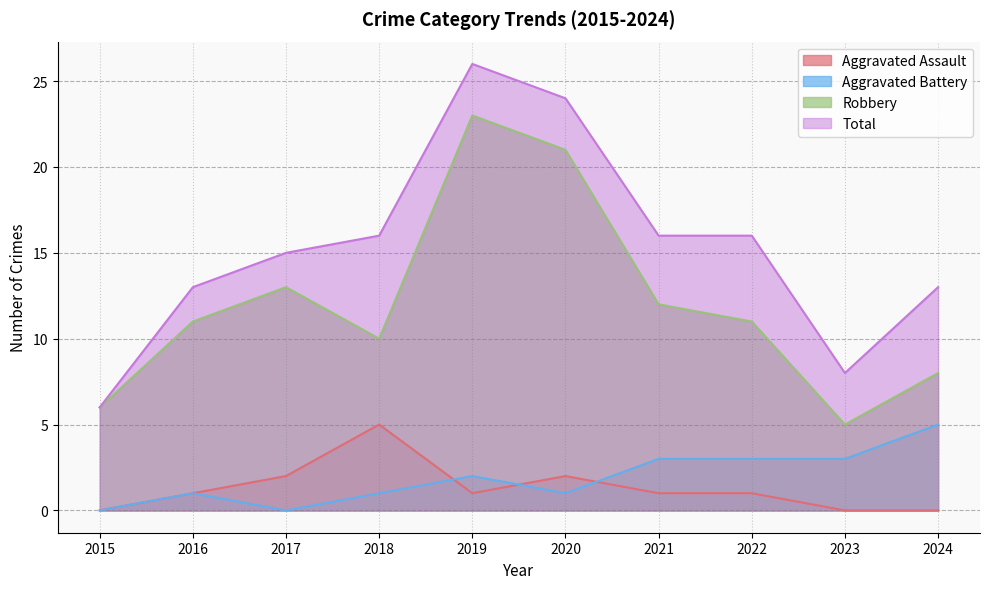

How many series are shown in this chart?

4